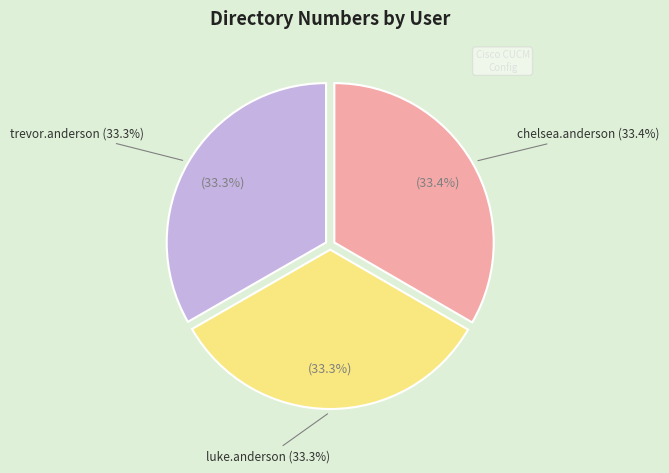

True or false: luke.anderson accounts for 20% of the total.

False